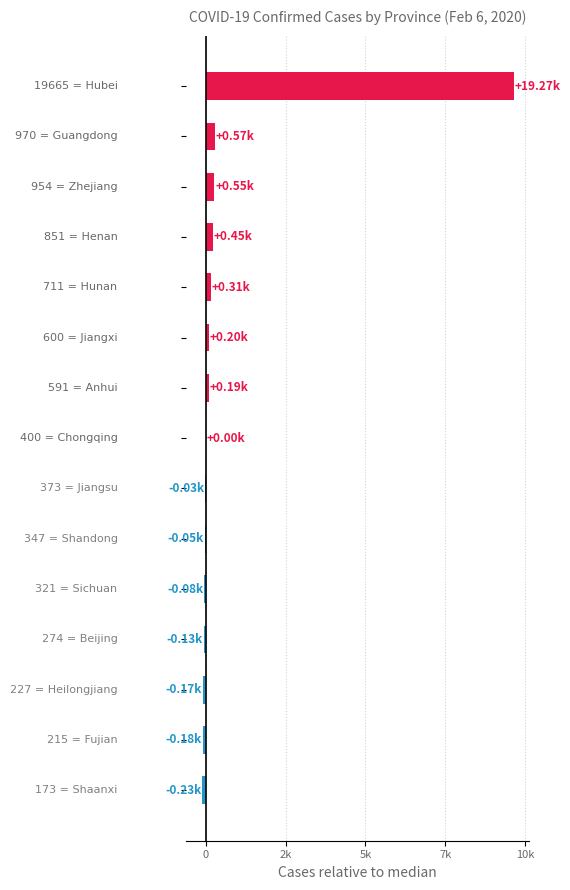

Are the bars horizontal?

Yes